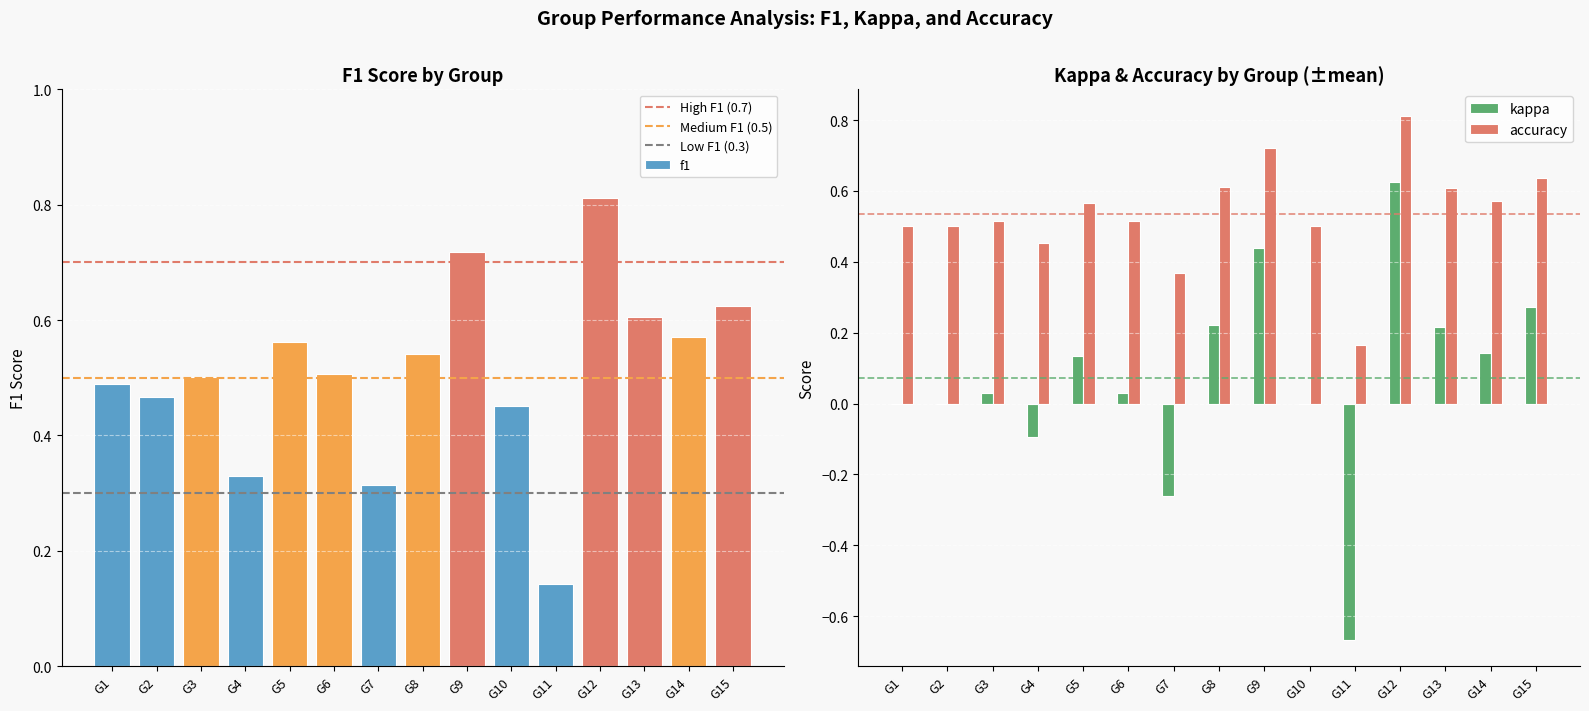

Which category has the lowest value in the f1 series?

G11